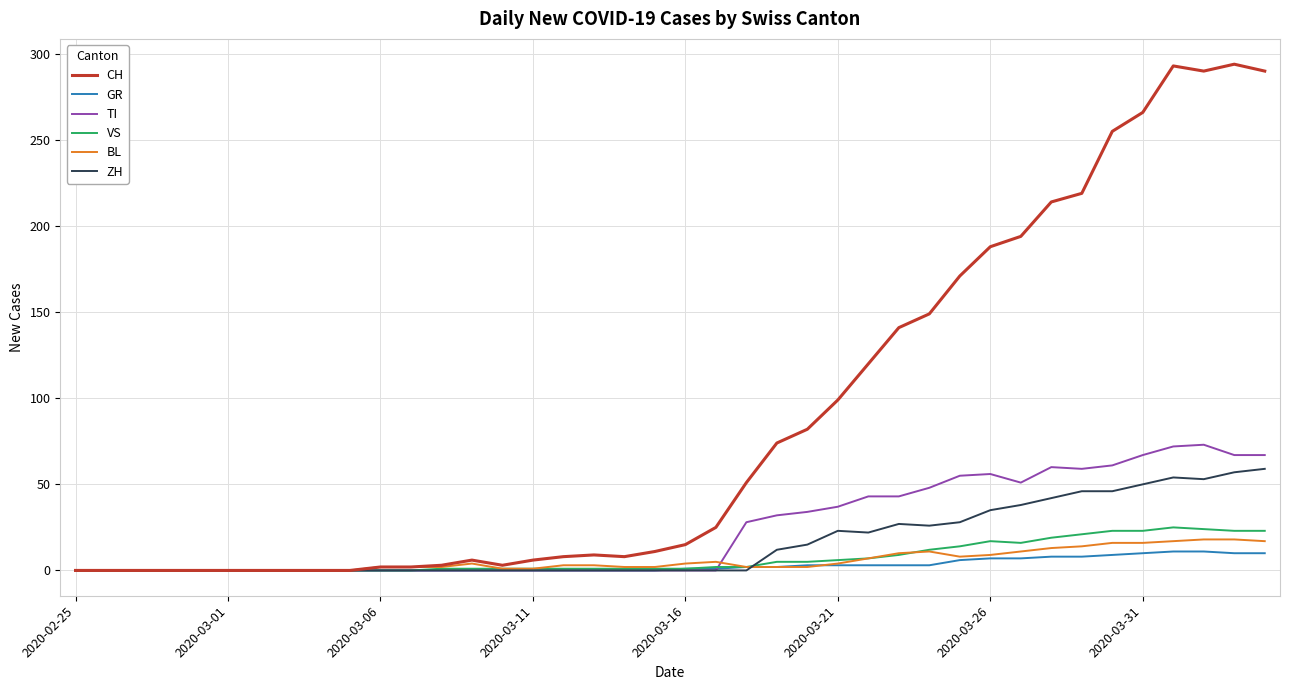

Which series has the widest spread of values?

CH